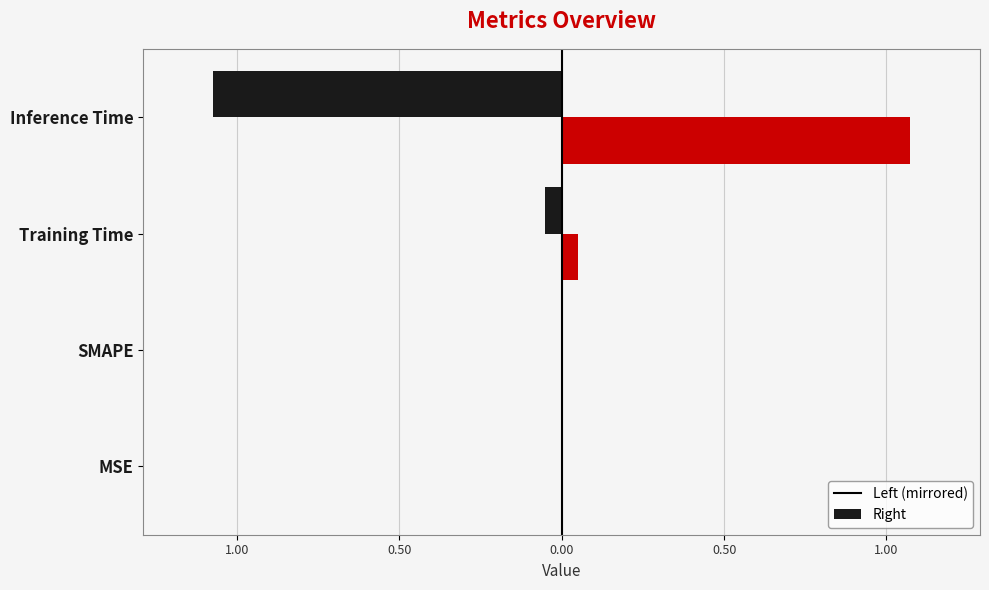

The chart shows a value of 0.0 at SMAPE. True or false?

True